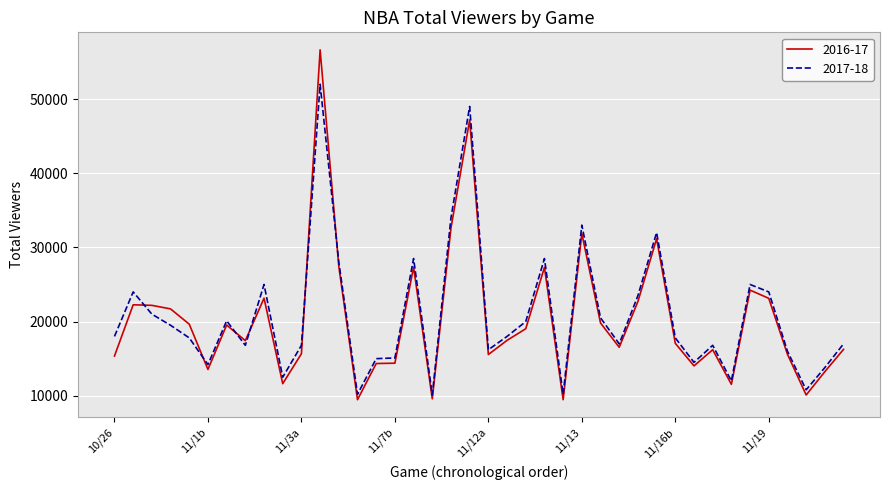

What is the minimum value for 2017-18?

10100.6